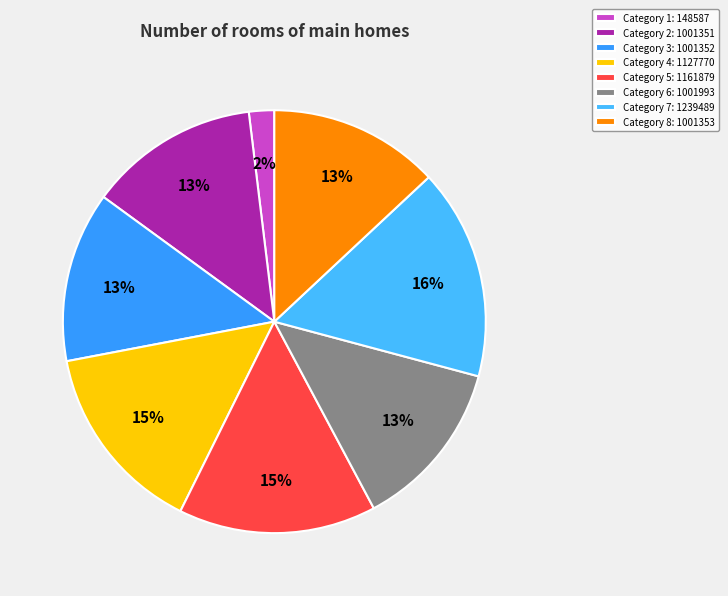

Does any single category account for the majority?

No